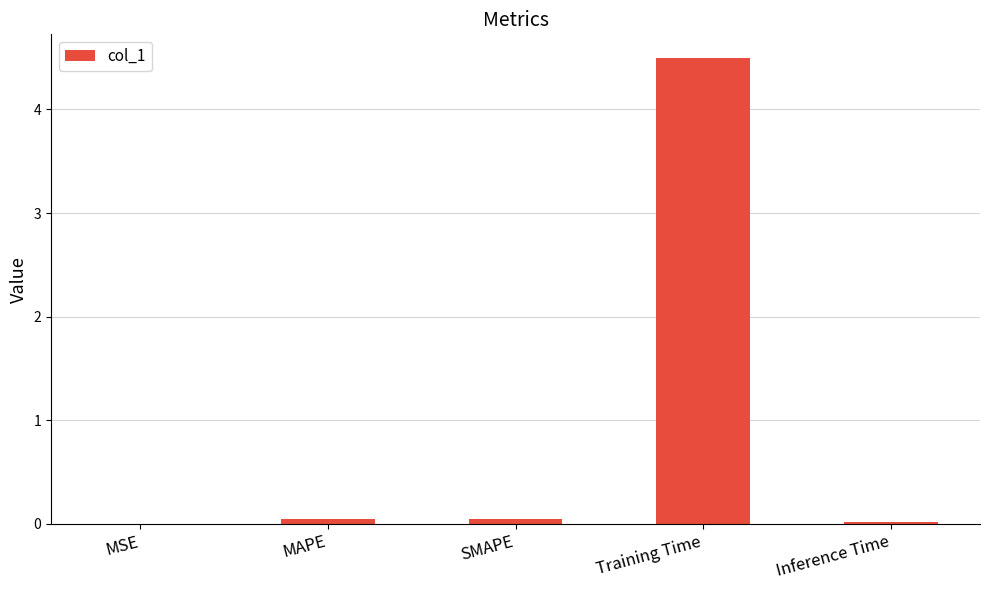

How many data points does each series have?

5